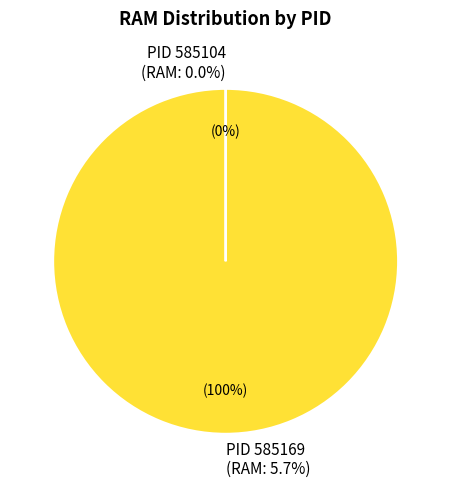

To the nearest percent, what percentage of the pie is 585169?

100%